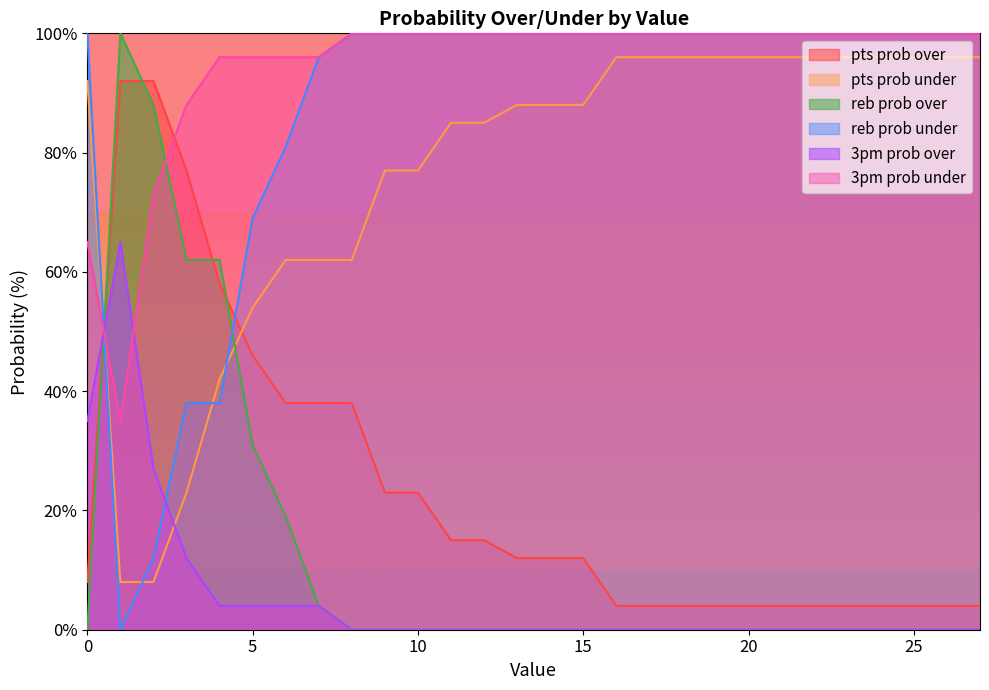

What are all the series names shown in the legend?

pts prob over, pts prob under, reb prob over, reb prob under, 3pm prob over, 3pm prob under